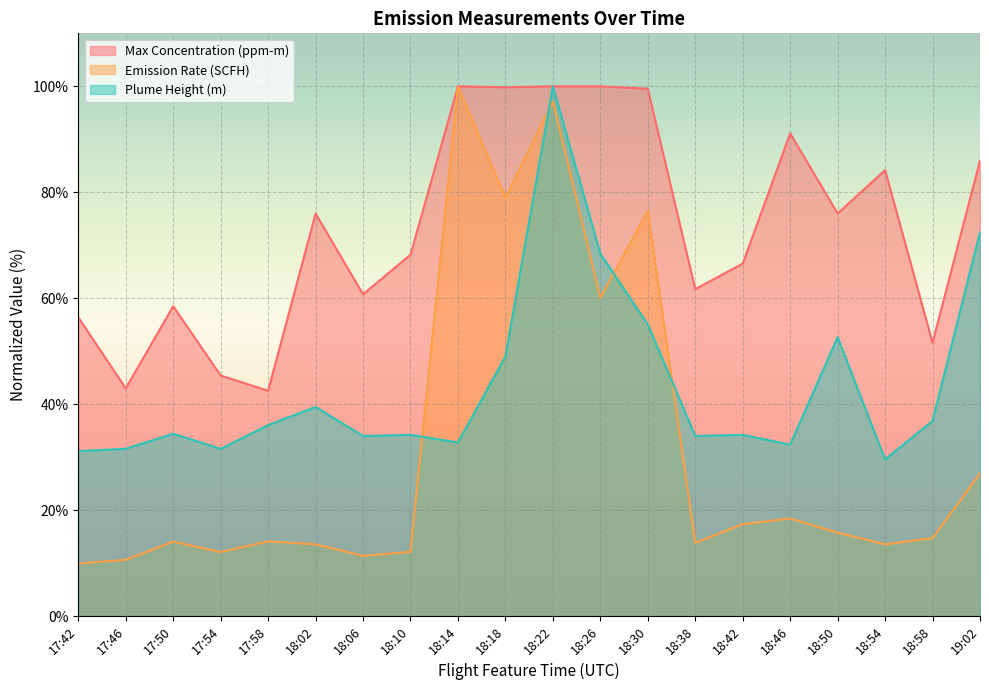

Reading right to left, transcribe all the data shown in this chart.

Max Concentration (ppm-m): 86.0	51.6	84.2	76.0	91.1	66.5	61.7	99.5	100.0	100.0	99.8	100.0	68.2	60.7	76.0	42.5	45.4	58.5	43.0	56.4
Emission Rate (SCFH): 26.9	14.7	13.5	15.8	18.4	17.4	13.8	76.5	60.1	97.2	79.0	100.0	12.1	11.4	13.5	14.1	12.1	14.1	10.6	9.9
Plume Height (m): 72.5	36.8	29.6	52.6	32.4	34.2	34.0	55.1	68.4	100.0	49.0	32.8	34.2	34.0	39.5	36.1	31.6	34.4	31.6	31.2